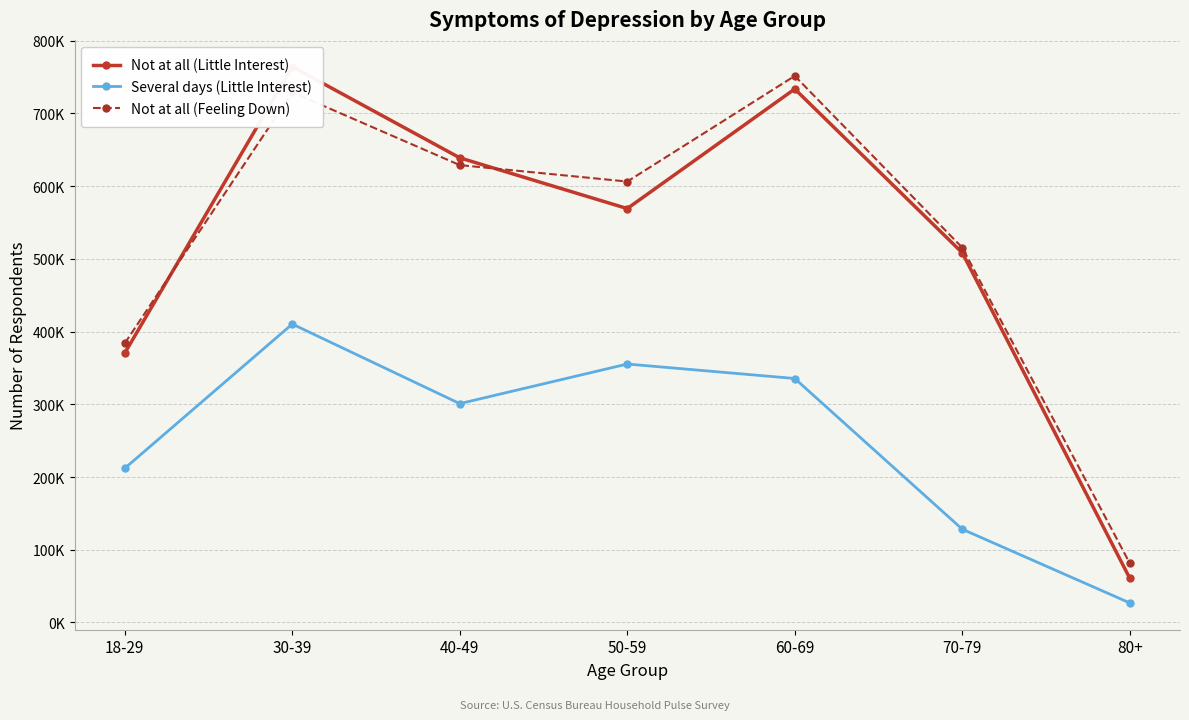

Reading left to right, transcribe all the data shown in this chart.

Not at all (Little Interest): 18-29=370462	30-39=764323	40-49=639002	50-59=569215	60-69=733656	70-79=508422	80+=60843
Several days (Little Interest): 18-29=212014	30-39=410384	40-49=300971	50-59=355419	60-69=335511	70-79=128247	80+=26884
Not at all (Feeling Down): 18-29=383991	30-39=729104	40-49=628988	50-59=606375	60-69=751642	70-79=515467	80+=81444